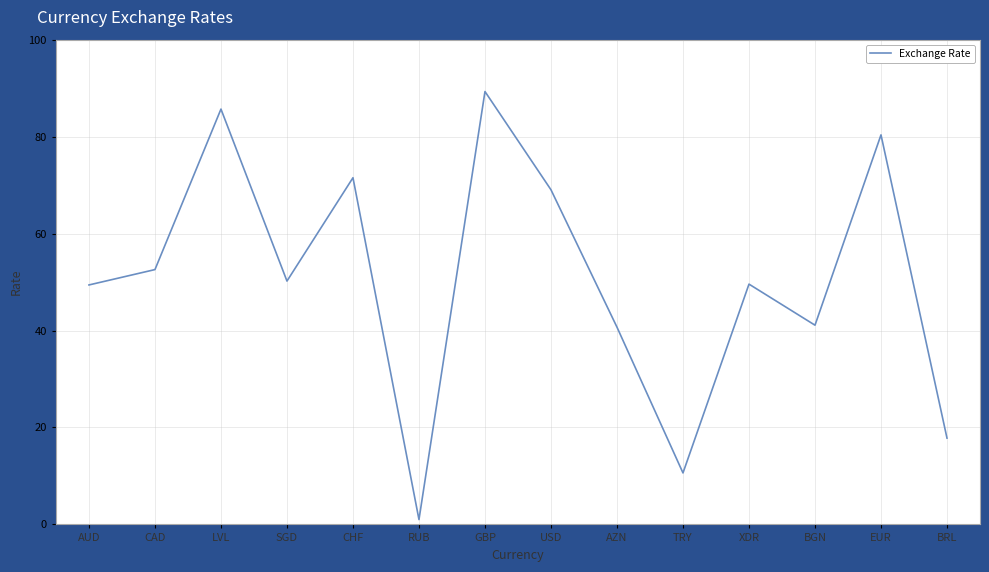

What is the change in value from RUB to GBP?

+88.3